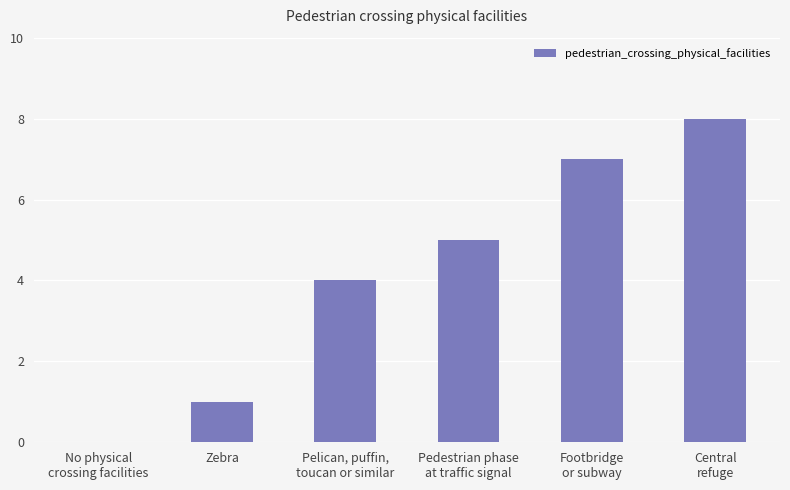

Are the bars horizontal?

No